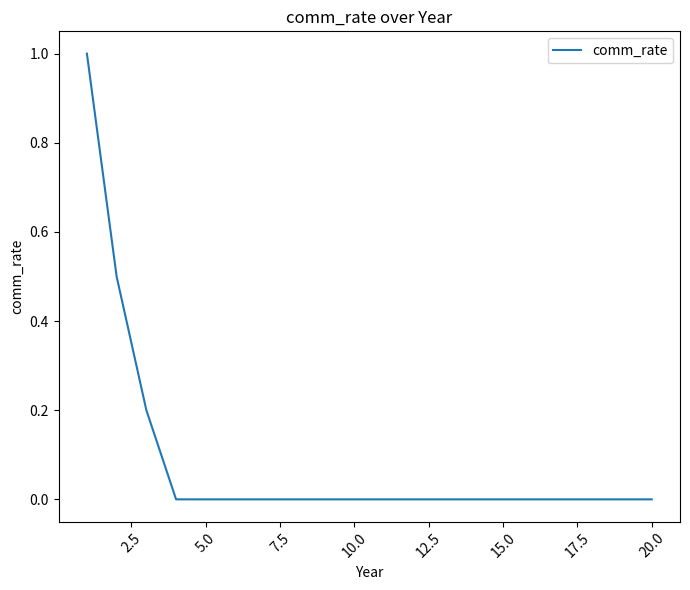

What is the difference between the maximum and minimum values?

1.0